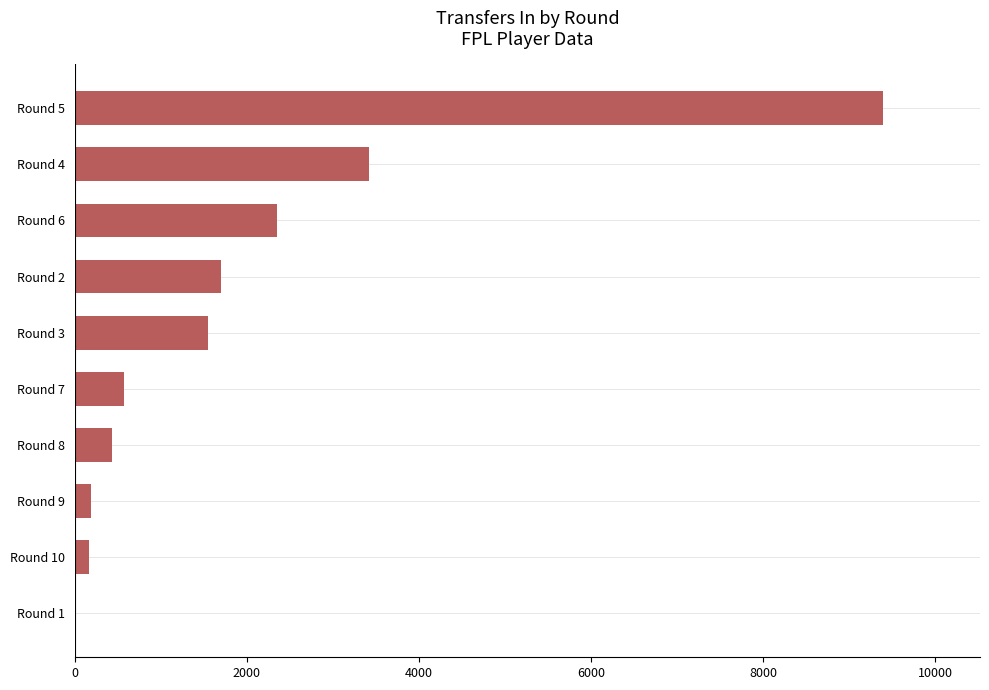

What is the sum of all values?

19766